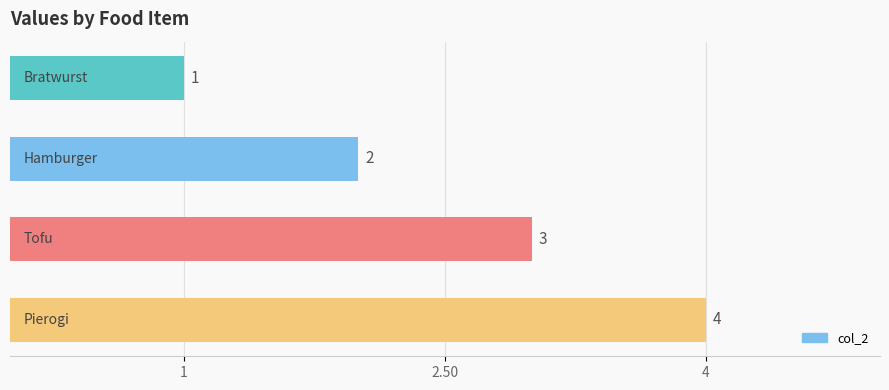

Count the values in the range 2 to 4.

3